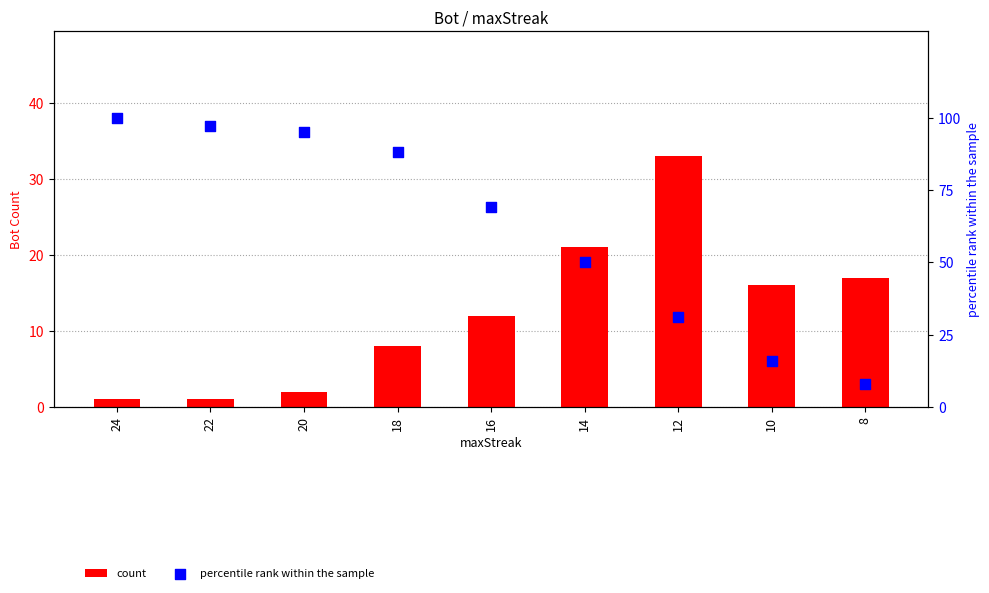

Is the value of percentile rank within the sample at 24 greater than the value of count at 12?

Yes